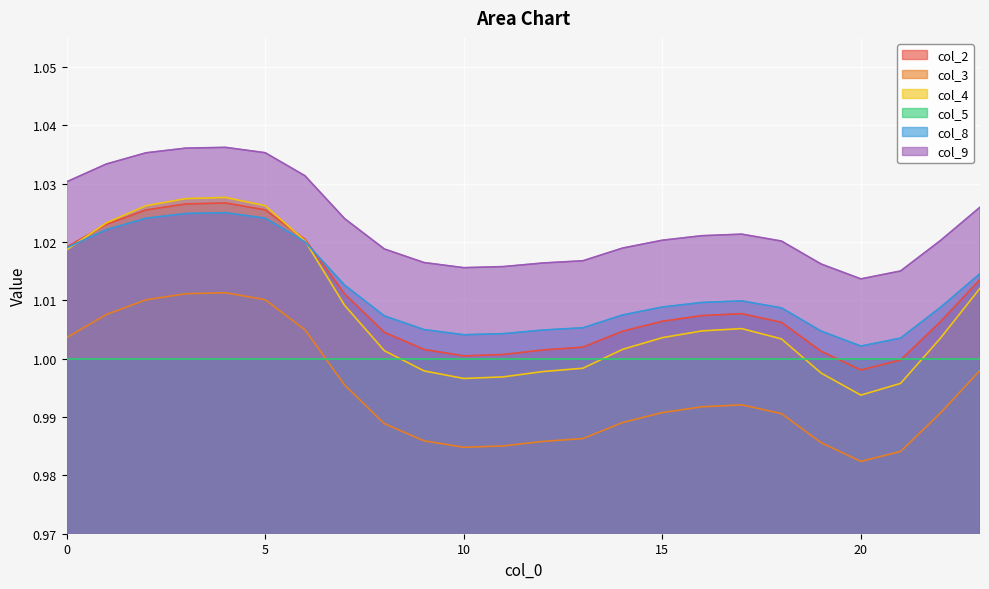

Does the chart display data point markers on the line(s)?

No